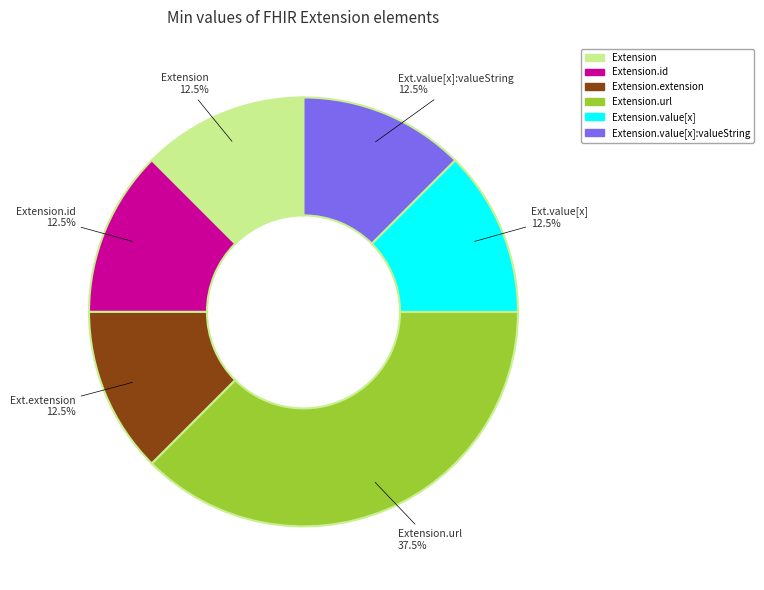

Which slice is the largest?

Extension.url